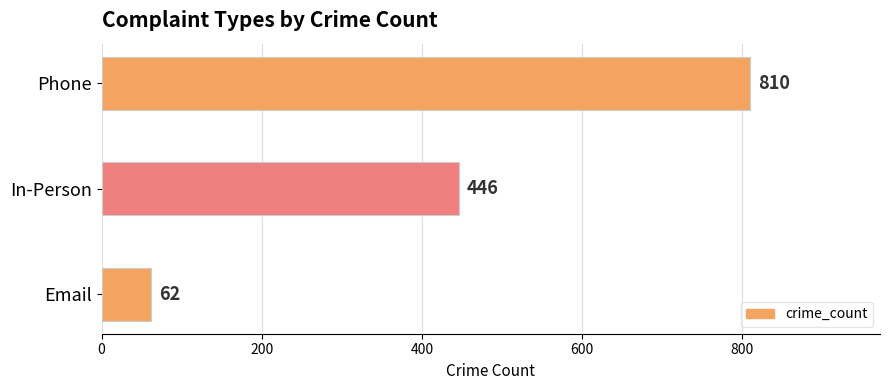

True or false: the data shows 446 at In-Person.

True